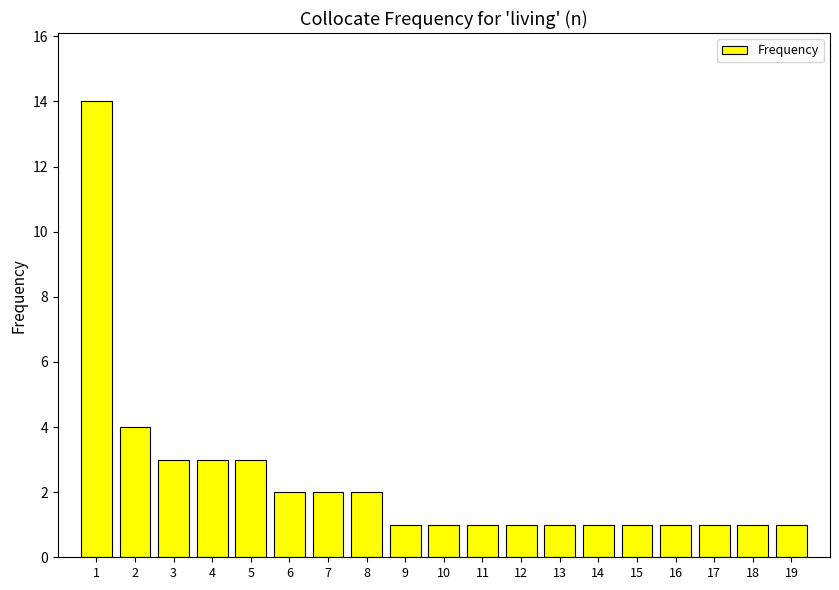

Reading left to right, list all the values displayed in this chart.

1=14	2=4	3=3	4=3	5=3	6=2	7=2	8=2	9=1	10=1	11=1	12=1	13=1	14=1	15=1	16=1	17=1	18=1	19=1